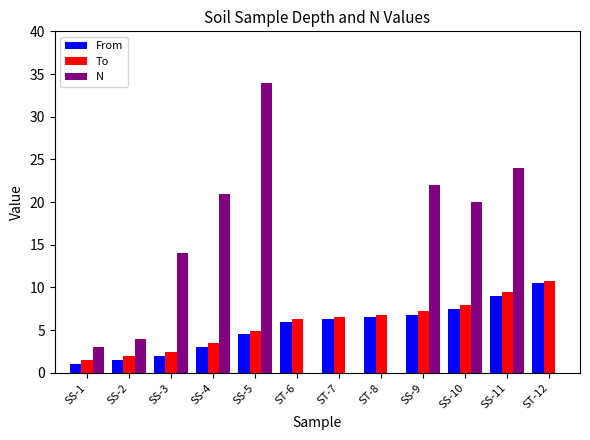

Which series has the largest total across all categories?

N